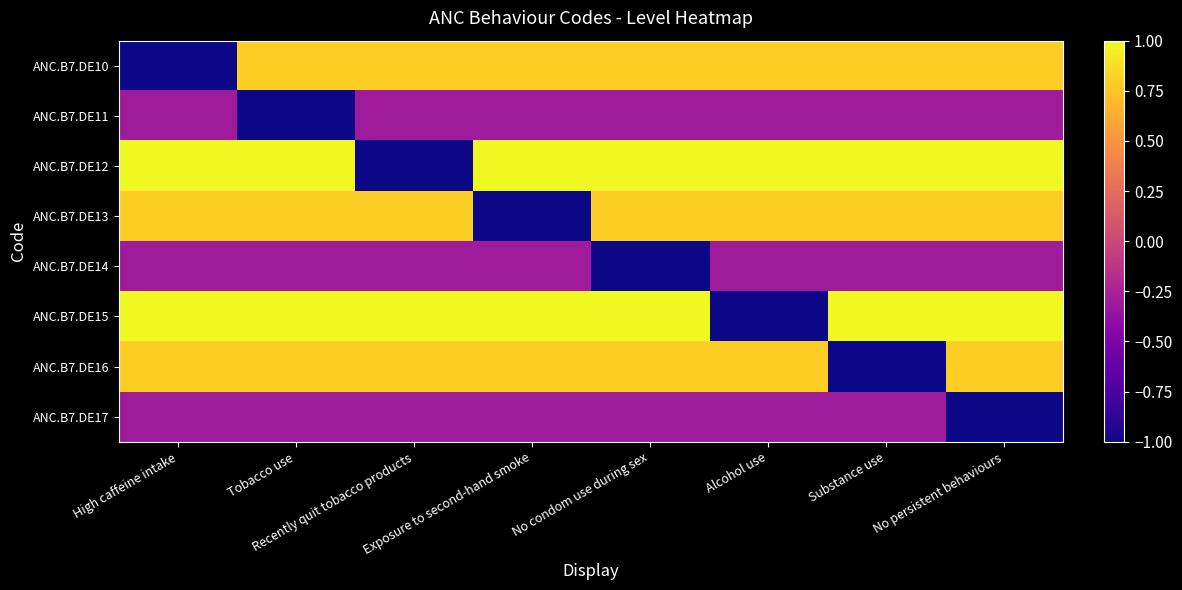

Reading left to right, extract all data points from this chart.

ANC.B7.DE10: High caffeine intake=-1.0	Tobacco use=0.8	Recently quit tobacco products=0.8	Exposure to second-hand smoke=0.8	No condom use during sex=0.8	Alcohol use=0.8	Substance use=0.8	No persistent behaviours=0.8
ANC.B7.DE11: High caffeine intake=-0.3	Tobacco use=-1.0	Recently quit tobacco products=-0.3	Exposure to second-hand smoke=-0.3	No condom use during sex=-0.3	Alcohol use=-0.3	Substance use=-0.3	No persistent behaviours=-0.3
ANC.B7.DE12: High caffeine intake=1.0	Tobacco use=1.0	Recently quit tobacco products=-1.0	Exposure to second-hand smoke=1.0	No condom use during sex=1.0	Alcohol use=1.0	Substance use=1.0	No persistent behaviours=1.0
ANC.B7.DE13: High caffeine intake=0.8	Tobacco use=0.8	Recently quit tobacco products=0.8	Exposure to second-hand smoke=-1.0	No condom use during sex=0.8	Alcohol use=0.8	Substance use=0.8	No persistent behaviours=0.8
ANC.B7.DE14: High caffeine intake=-0.3	Tobacco use=-0.3	Recently quit tobacco products=-0.3	Exposure to second-hand smoke=-0.3	No condom use during sex=-1.0	Alcohol use=-0.3	Substance use=-0.3	No persistent behaviours=-0.3
ANC.B7.DE15: High caffeine intake=1.0	Tobacco use=1.0	Recently quit tobacco products=1.0	Exposure to second-hand smoke=1.0	No condom use during sex=1.0	Alcohol use=-1.0	Substance use=1.0	No persistent behaviours=1.0
ANC.B7.DE16: High caffeine intake=0.8	Tobacco use=0.8	Recently quit tobacco products=0.8	Exposure to second-hand smoke=0.8	No condom use during sex=0.8	Alcohol use=0.8	Substance use=-1.0	No persistent behaviours=0.8
ANC.B7.DE17: High caffeine intake=-0.3	Tobacco use=-0.3	Recently quit tobacco products=-0.3	Exposure to second-hand smoke=-0.3	No condom use during sex=-0.3	Alcohol use=-0.3	Substance use=-0.3	No persistent behaviours=-1.0